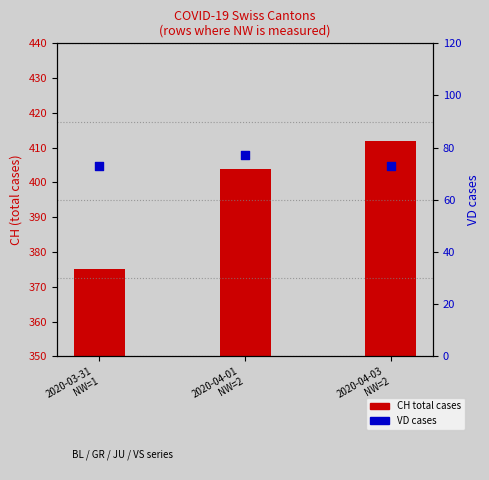

Which series reaches the minimum Y coordinate?

VD cases